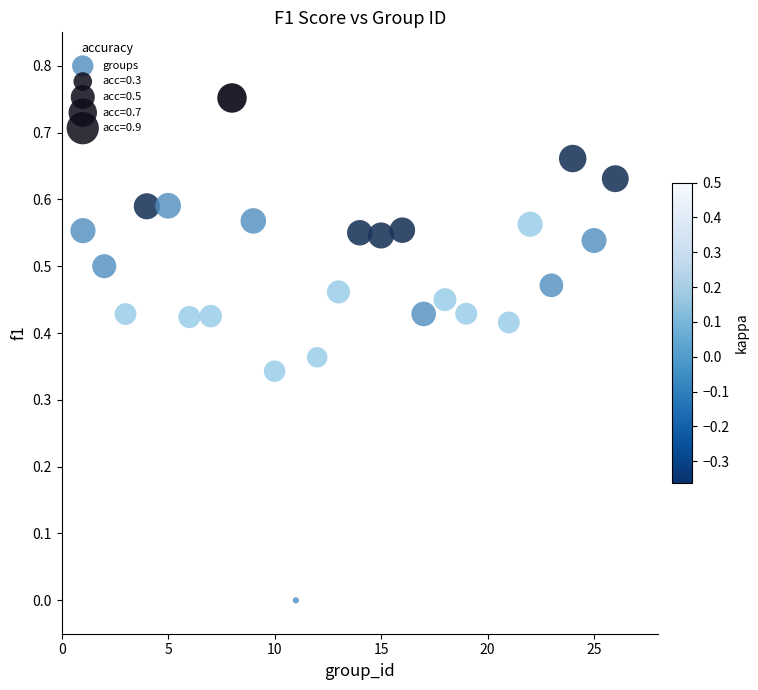

What is the range of X values (max minus min)?

25.0